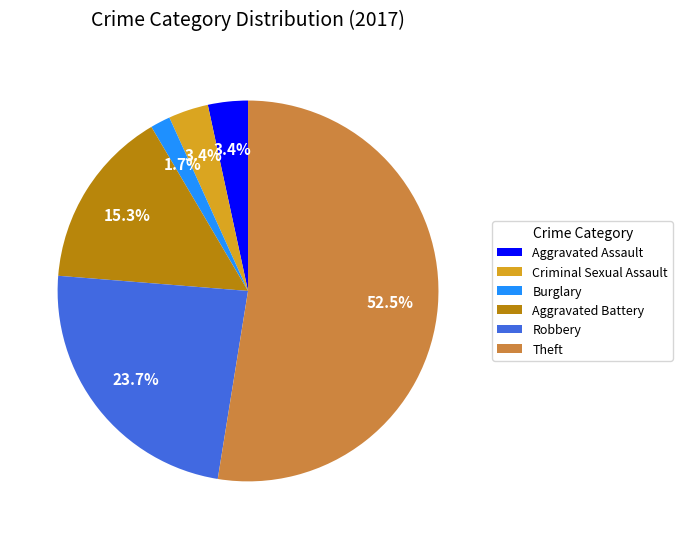

How much of the chart is everything except Burglary?

98.3%